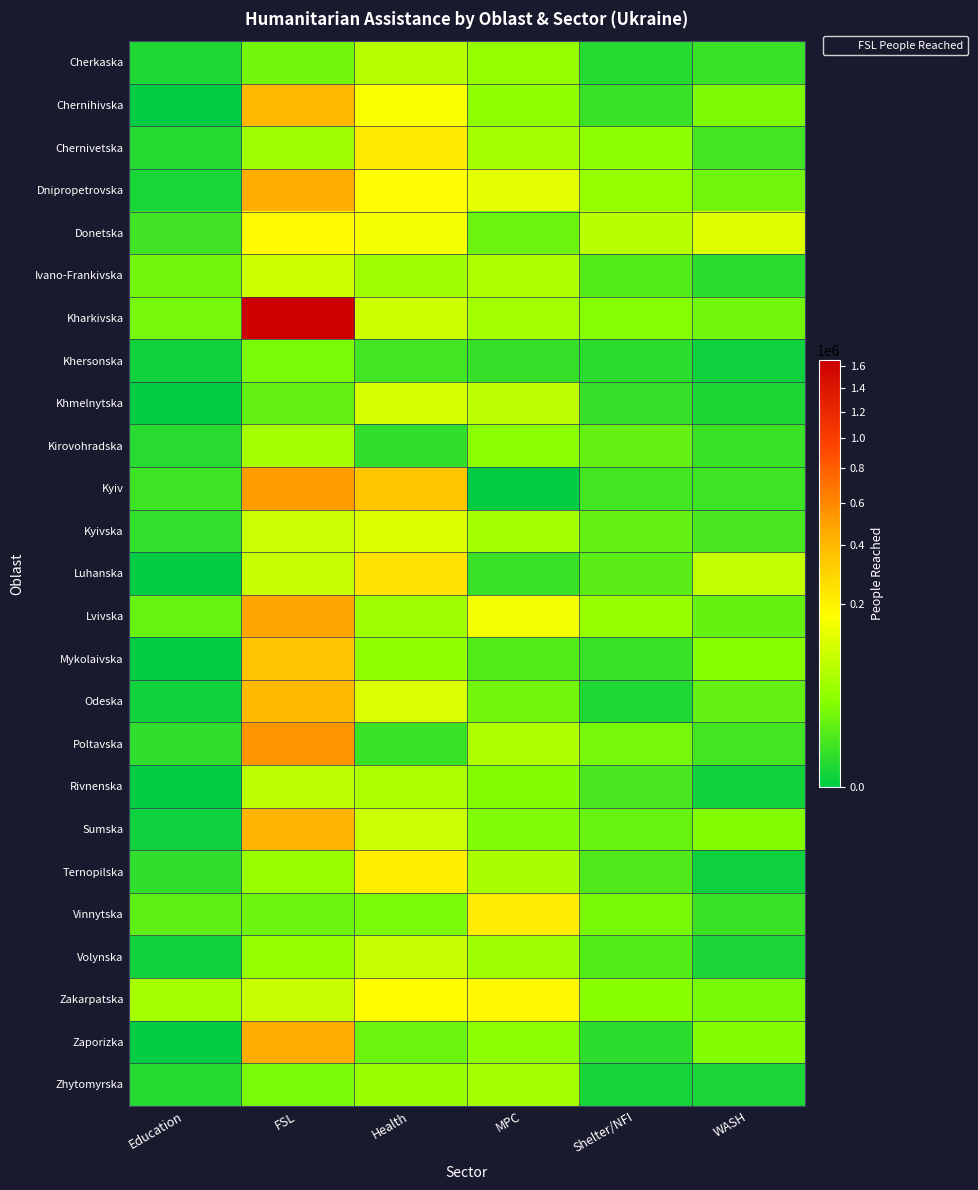

At WASH, list the series in order from smallest to largest.

Khersonska, Ternopilska, Rivnenska, Volynska, Zhytomyrska, Khmelnytska, Ivano-Frankivska, Kirovohradska, Vinnytska, Cherkaska, Kyiv, Poltavska, Chernivetska, Kyivska, Odeska, Lvivska, Dnipropetrovska, Kharkivska, Zakarpatska, Chernihivska, Zaporizka, Sumska, Mykolaivska, Luhanska, Donetska